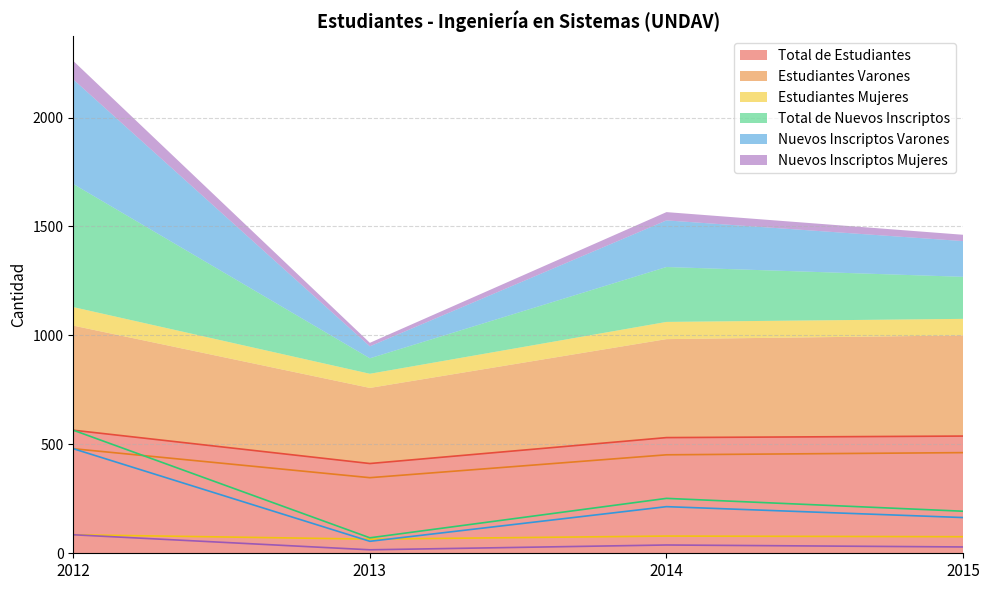

At how many categories does at least one series exceed 252?

4